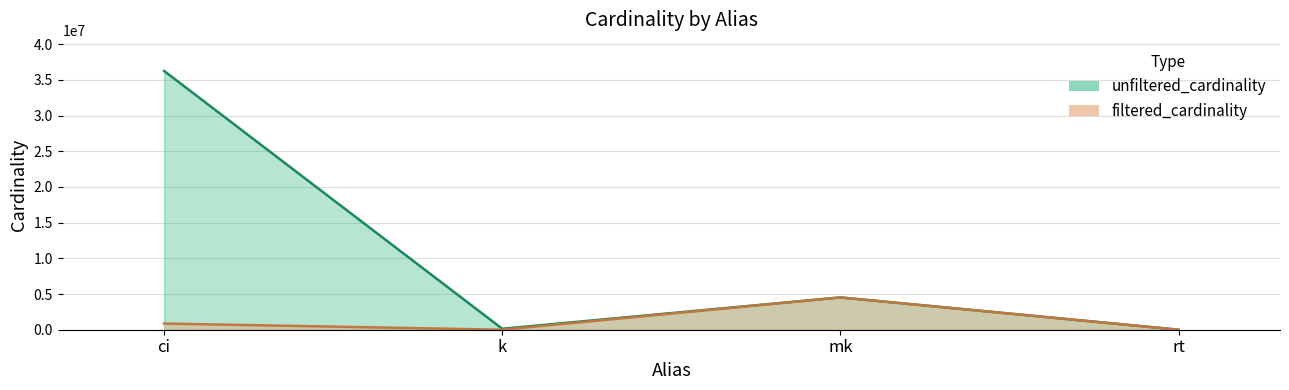

What is the sum of all unfiltered_cardinality values?

40902456